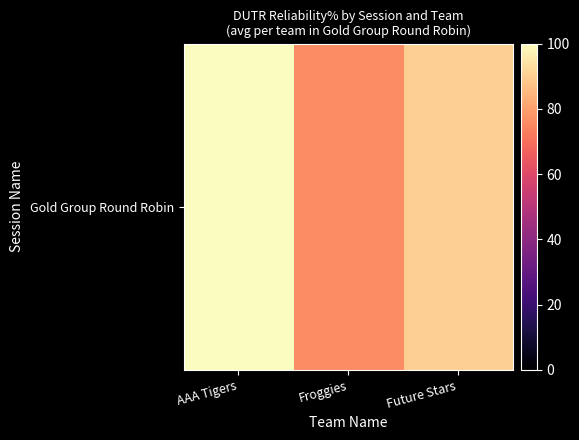

Reading right to left, list all the values displayed in this chart.

90	76	100